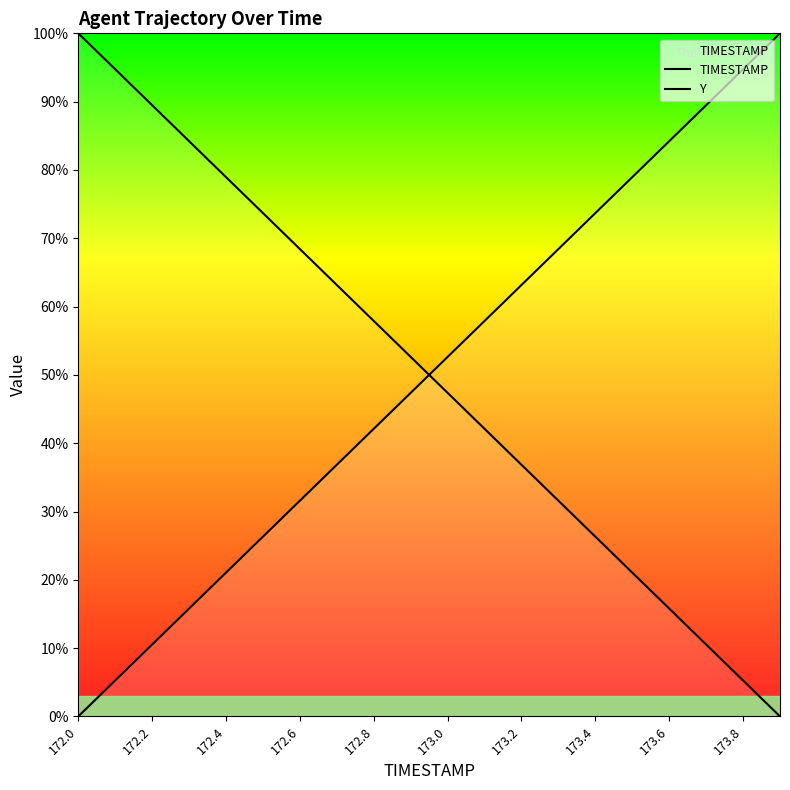

At 172.8, list the series in order from largest to smallest.

Y, TIMESTAMP